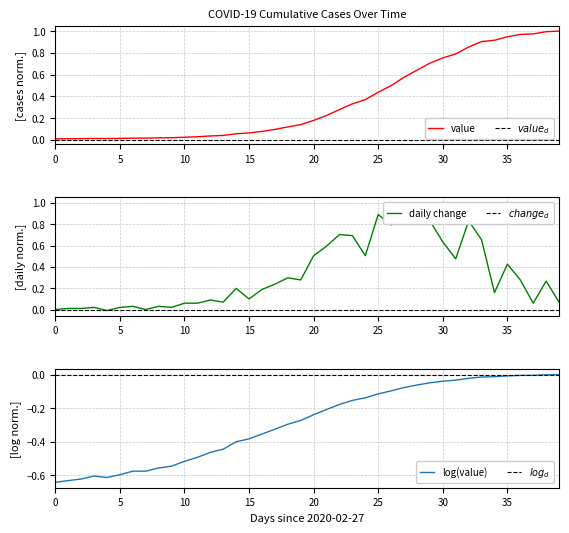

How many points are lower than both their immediate neighbors (excluding endpoints)?

1